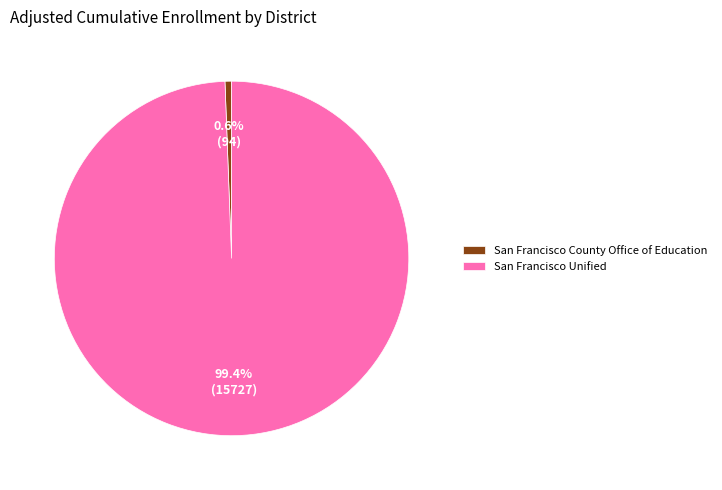

Is it true that San Francisco County Office of Education is 1% of the pie?

True